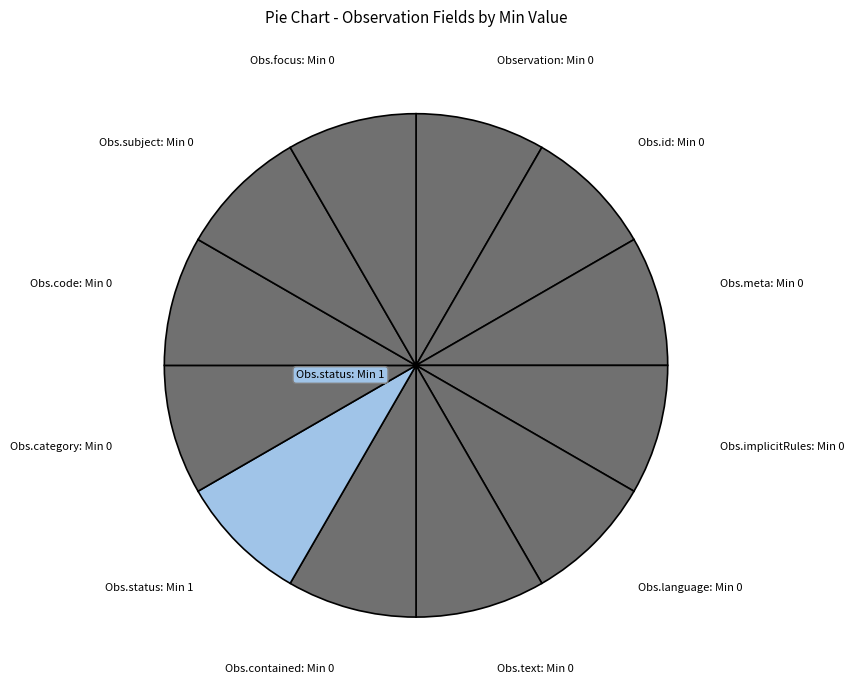

Combined, do Obs.text: Min 0 and Obs.category: Min 0 account for over 50%?

No